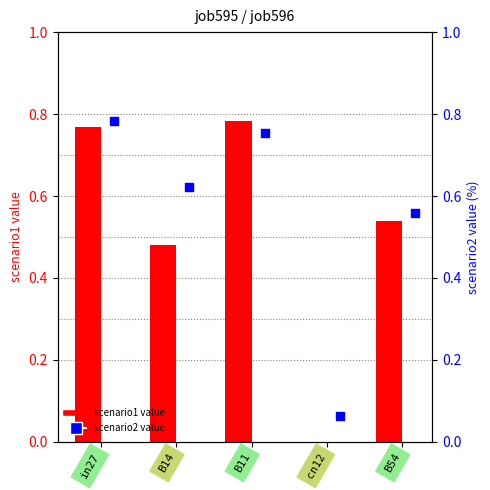

At how many categories does at least one series exceed 0?

5